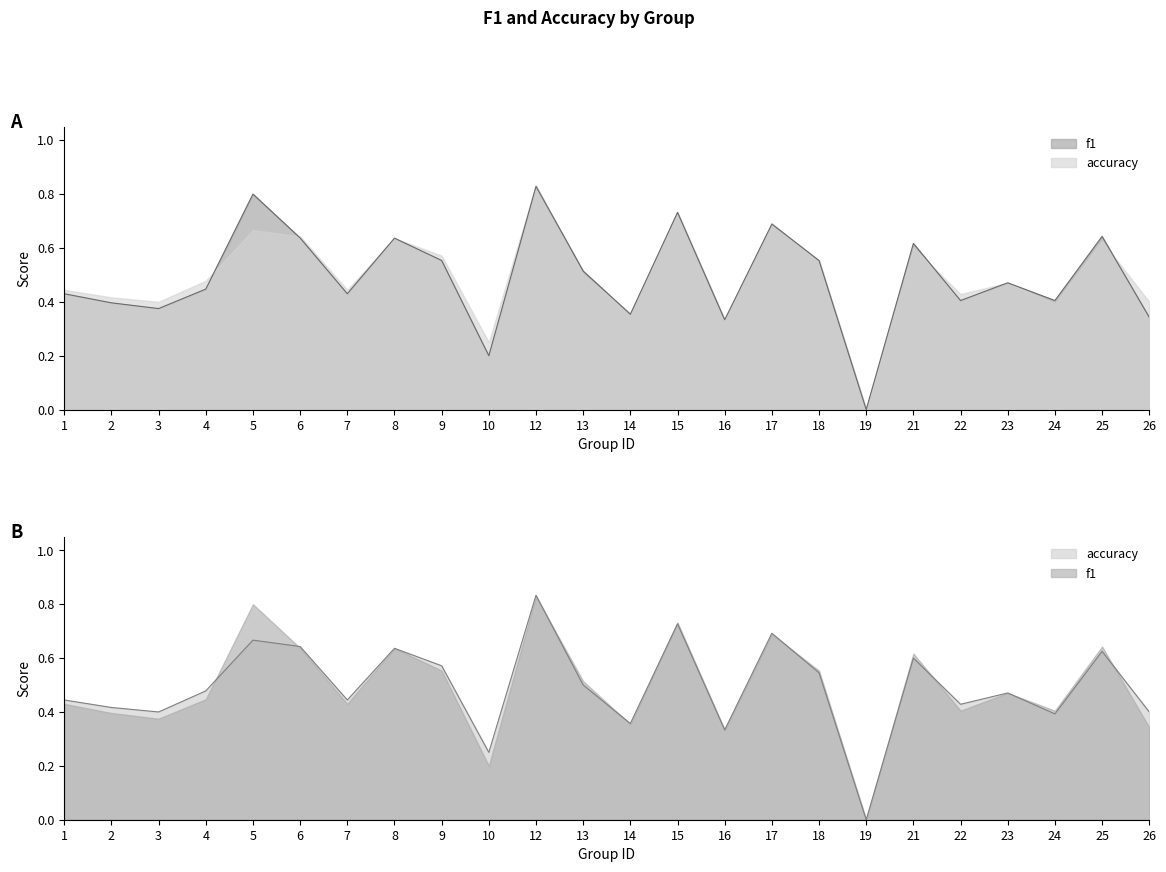

At which category does the chart reach its minimum across all series?

19